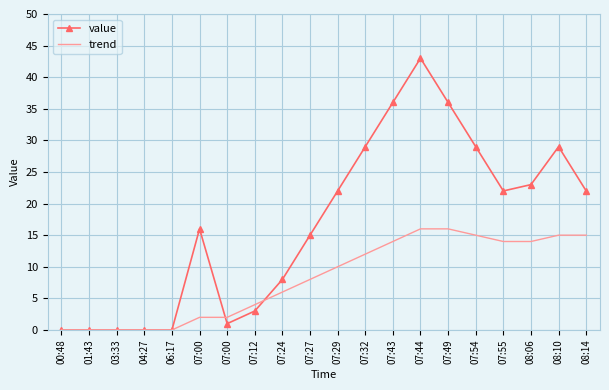

List the series in order of their peak value, highest first.

value, trend